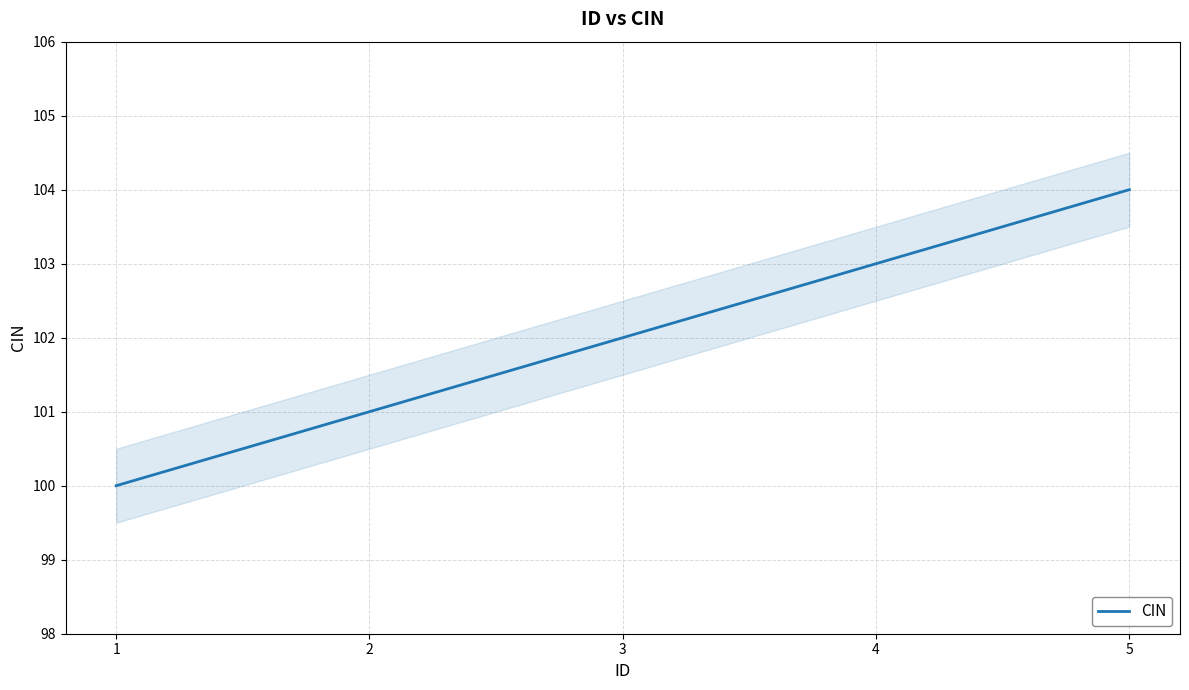

What is the maximum value shown in the chart?

104